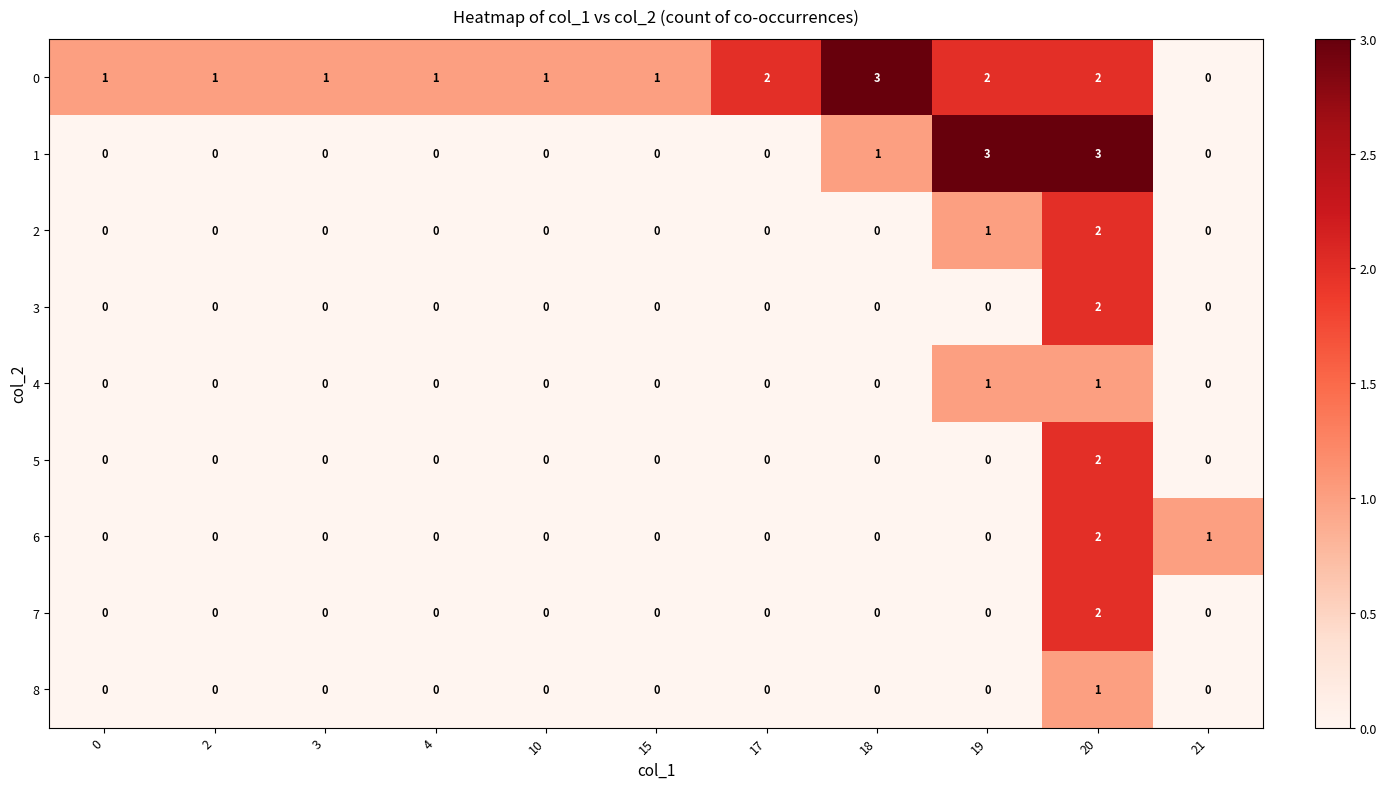

How many data points in 8 are above 0?

1